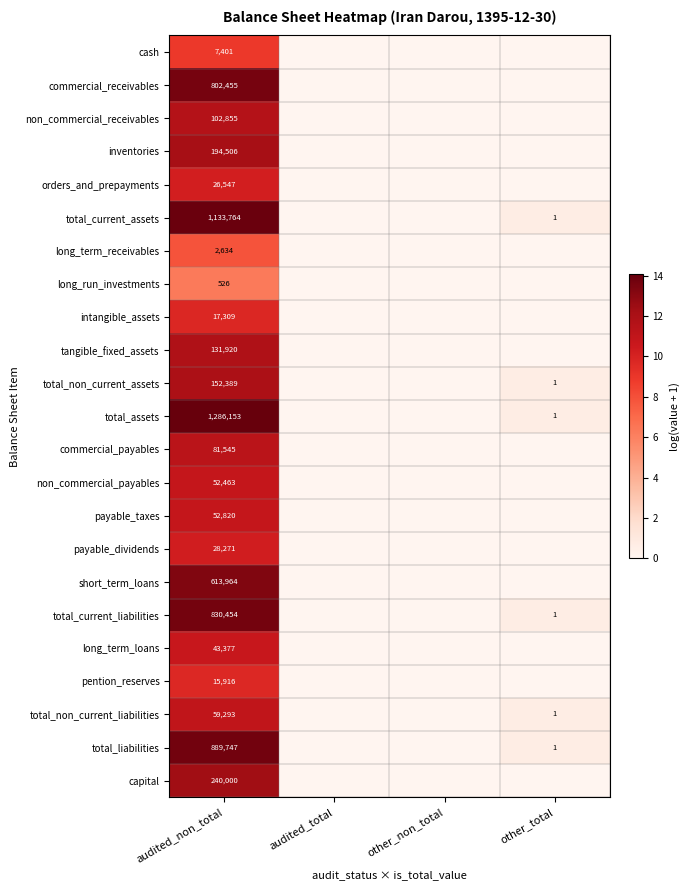

At audited_non_total, list the series in order from largest to smallest.

total_assets, total_current_assets, total_liabilities, total_current_liabilities, commercial_receivables, short_term_loans, capital, inventories, total_non_current_assets, tangible_fixed_assets, non_commercial_receivables, commercial_payables, total_non_current_liabilities, payable_taxes, non_commercial_payables, long_term_loans, payable_dividends, orders_and_prepayments, intangible_assets, pention_reserves, cash, long_term_receivables, long_run_investments